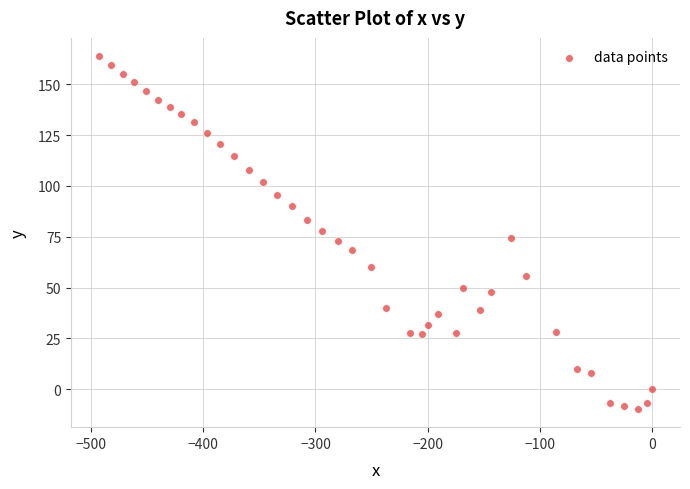

What is the range of Y values (max minus min)?

174.1